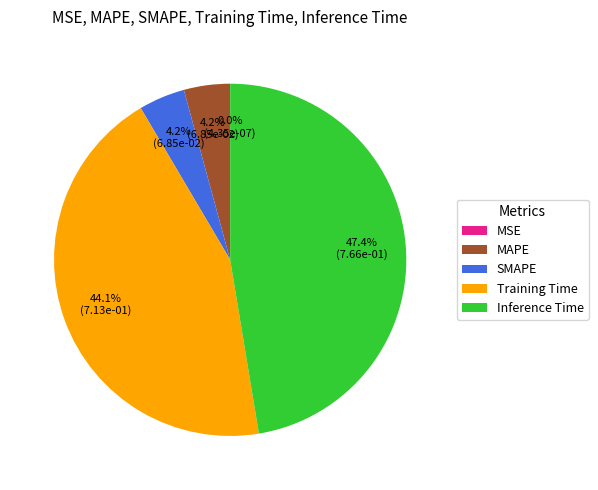

The MAPE slice represents 18% of the pie. True or false?

False